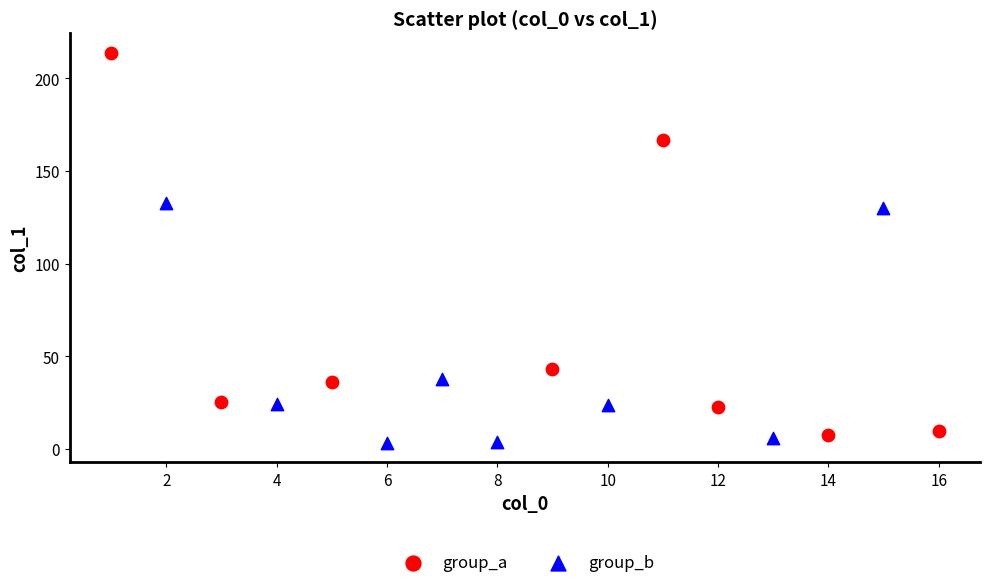

Which series contains the highest Y value?

group_a